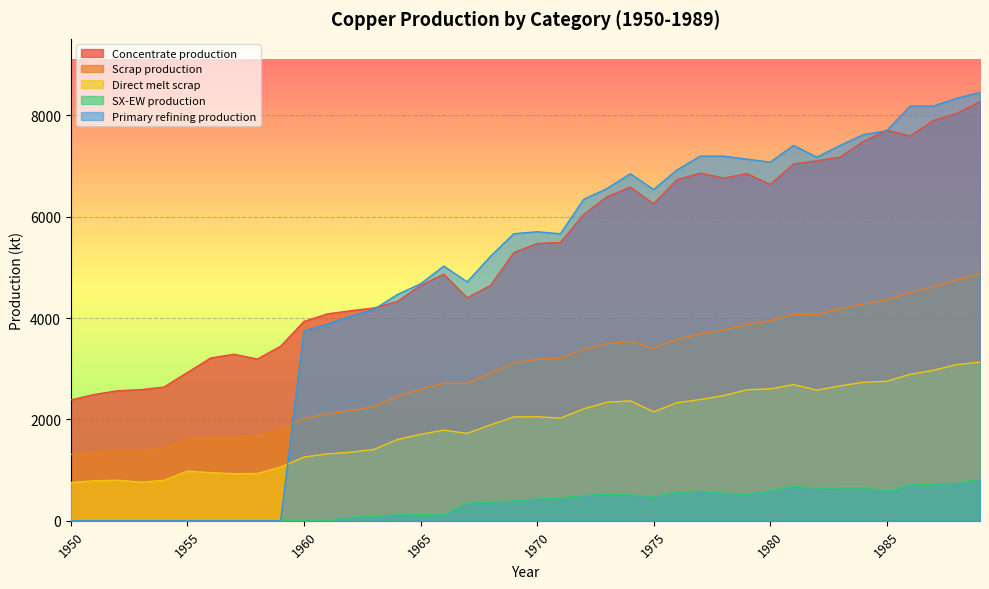

Reading right to left, transcribe all the data shown in this chart.

Concentrate production: 8268.6	8035.4	7897.6	7590.1	7706.8	7484.2	7176.7	7102.6	7039.0	6636.1	6848.3	6763.5	6859.0	6731.9	6254.7	6583.5	6392.7	6042.8	5491.4	5470.3	5290.1	4643.2	4399.4	4866.1	4643.5	4325.4	4198.2	4145.3	4081.7	3933.3	3445.6	3191.1	3286.6	3212.5	2926.2	2639.9	2587.0	2565.9	2491.7	2385.7
Scrap production: 4869.5	4755.4	4616.8	4503.9	4360.8	4276.9	4180.1	4069.4	4071.8	3946.5	3870.2	3765.3	3682.6	3585.5	3401.8	3536.5	3496.4	3379.8	3212.0	3186.9	3112.3	2913.9	2710.9	2711.5	2593.1	2460.1	2256.0	2171.0	2109.3	2021.8	1824.9	1684.8	1647.9	1633.0	1627.9	1446.5	1388.9	1395.2	1361.0	1308.7
Direct melt scrap: 3130.0	3083.2	2969.1	2890.1	2753.6	2734.3	2661.8	2578.2	2688.1	2603.1	2584.9	2470.2	2393.6	2330.2	2150.8	2367.6	2338.6	2209.6	2025.4	2053.6	2049.2	1892.4	1724.8	1789.6	1705.9	1601.7	1407.5	1352.5	1322.0	1257.2	1060.8	934.5	929.9	950.2	981.9	799.0	762.9	801.3	790.0	756.1
SX-EW production: 817.4	737.6	722.4	704.9	581.2	650.8	647.3	642.4	682.0	590.9	522.7	542.5	585.0	557.1	480.3	513.5	522.3	498.2	449.6	429.7	391.9	366.8	343.6	120.9	125.5	117.6	87.8	70.7	0.0	0.0	0.0	0.0	0.0	0.0	0.0	0.0	0.0	0.0	0.0	0.0
Primary refining production: 8452.7	8336.6	8181.7	8182.0	7697.0	7619.8	7406.6	7174.0	7407.3	7077.6	7136.2	7194.8	7195.1	6923.7	6535.9	6846.8	6556.0	6342.8	5663.8	5703.0	5664.5	5218.4	4714.0	5025.0	4675.9	4462.8	4172.0	4036.6	3881.6	3746.1	0.0	0.0	0.0	0.0	0.0	0.0	0.0	0.0	0.0	0.0